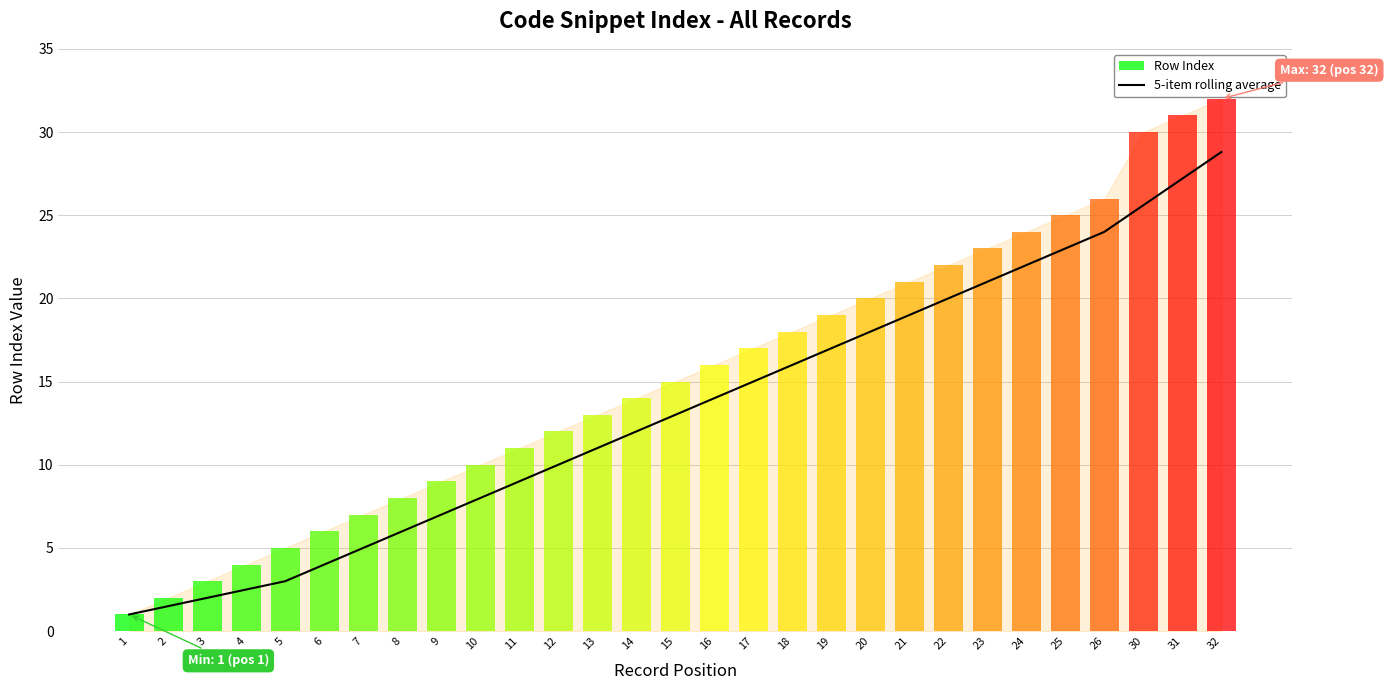

At 15, list the series in order from largest to smallest.

Row Index, 5-item rolling average